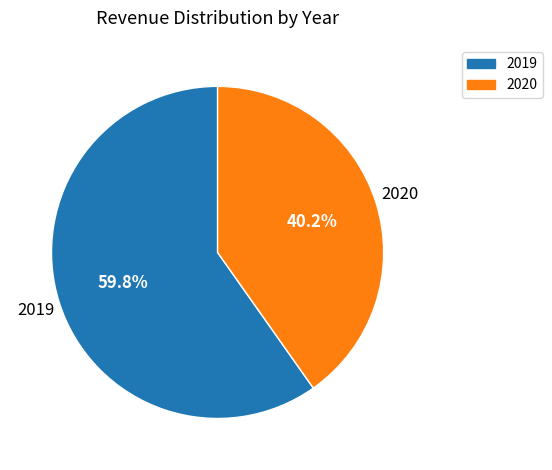

The 2020 slice represents 40% of the pie. True or false?

True